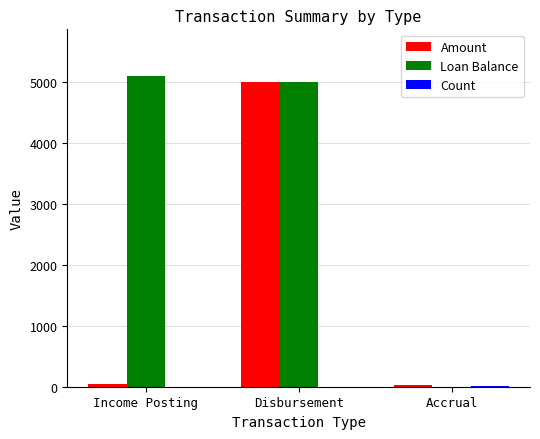

Which series changed the most between Disbursement and Accrual?

Loan Balance